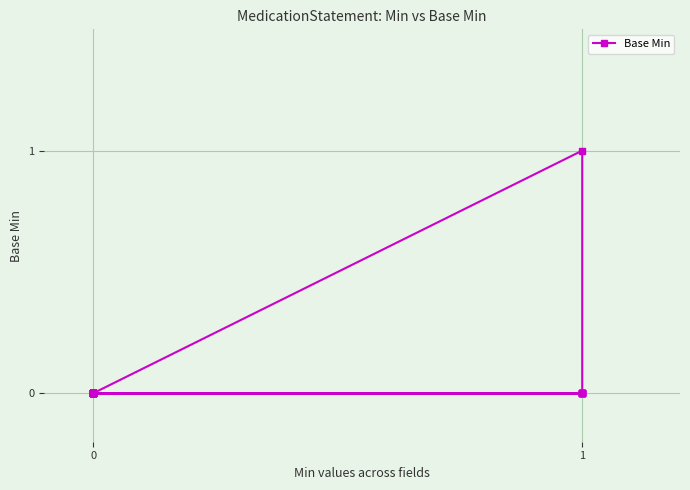

How many values are between 0 and 1?

40